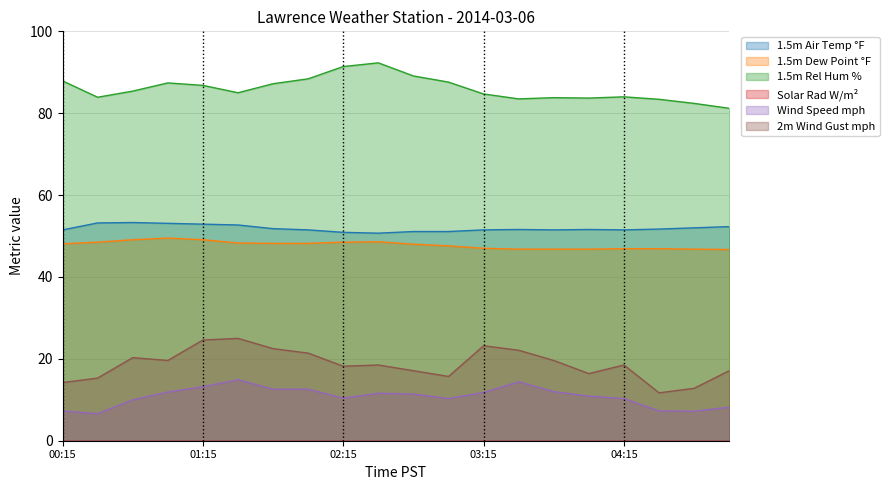

How many lines are shown in the chart?

6